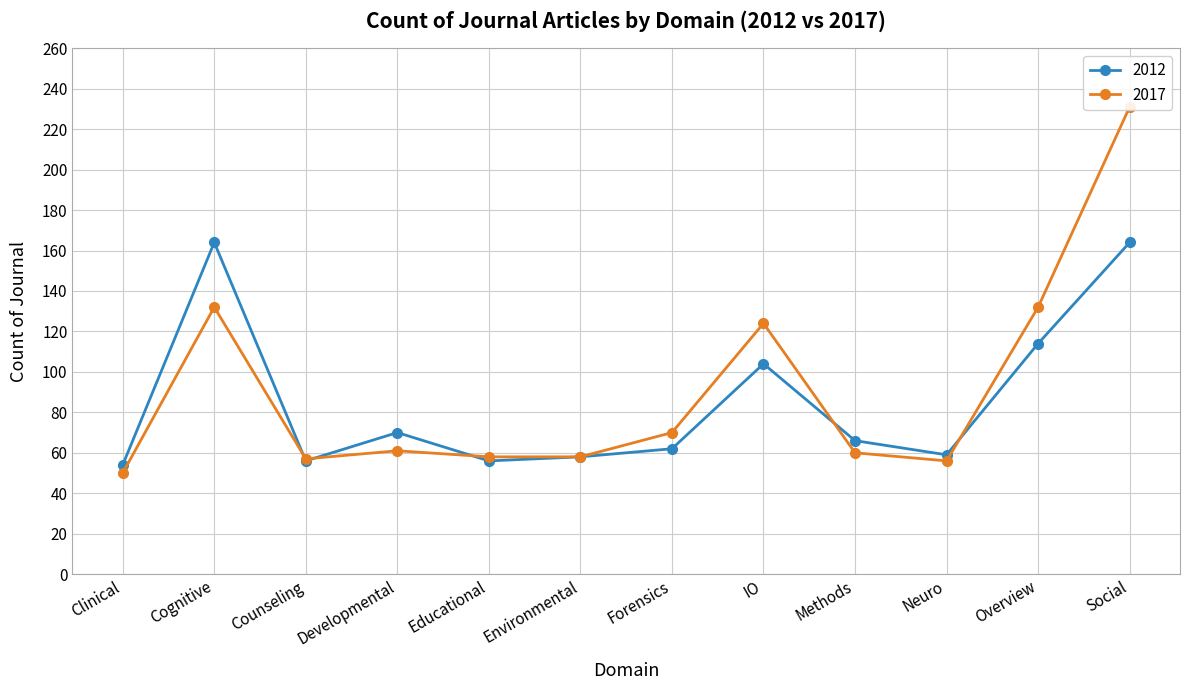

At which label does 2012 first exceed 66?

Cognitive